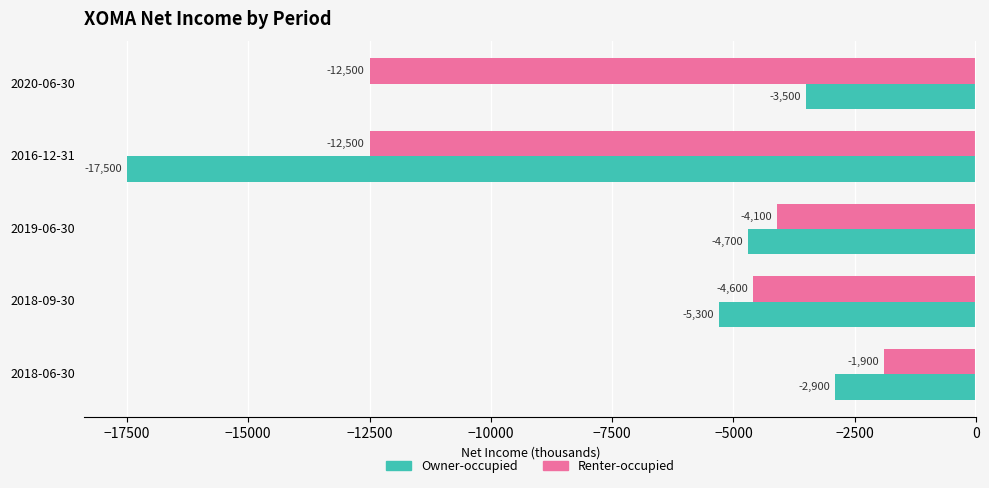

Rank the categories by Owner-occupied value from lowest to highest.

2016-12-31, 2018-09-30, 2019-06-30, 2020-06-30, 2018-06-30